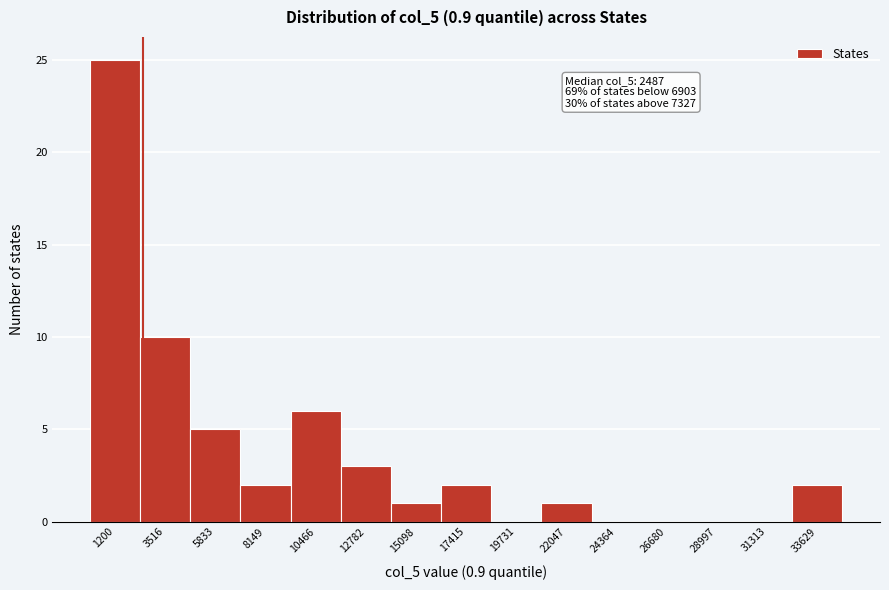

Which range on the x-axis has the tallest bar?

0 to 2500